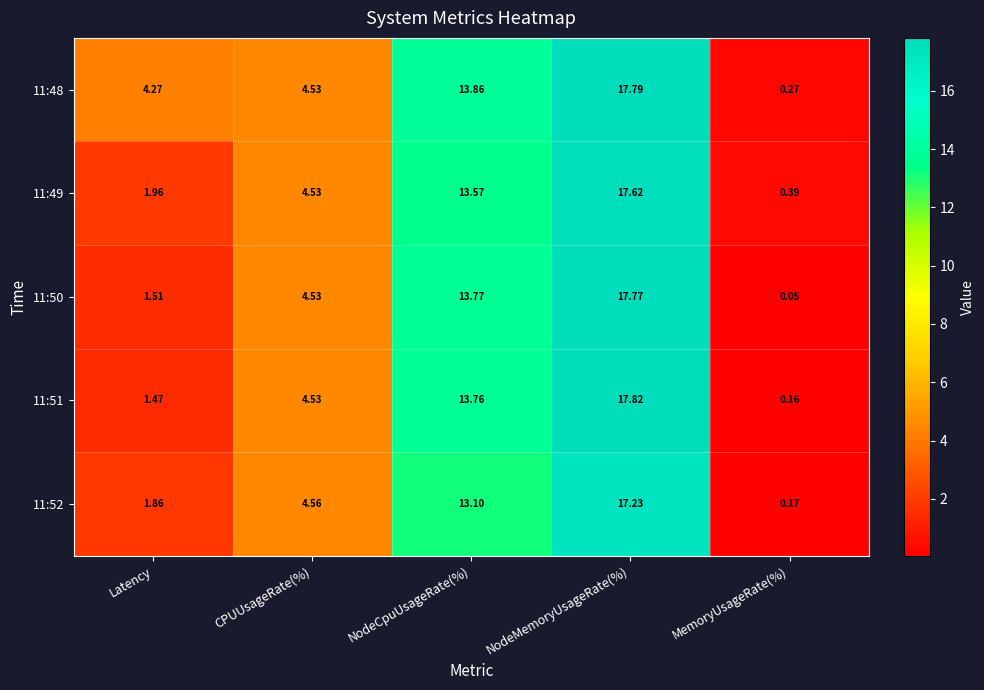

Is the value of 11:51 at NodeMemoryUsageRate(%) greater than the value of 11:49 at NodeMemoryUsageRate(%)?

Yes